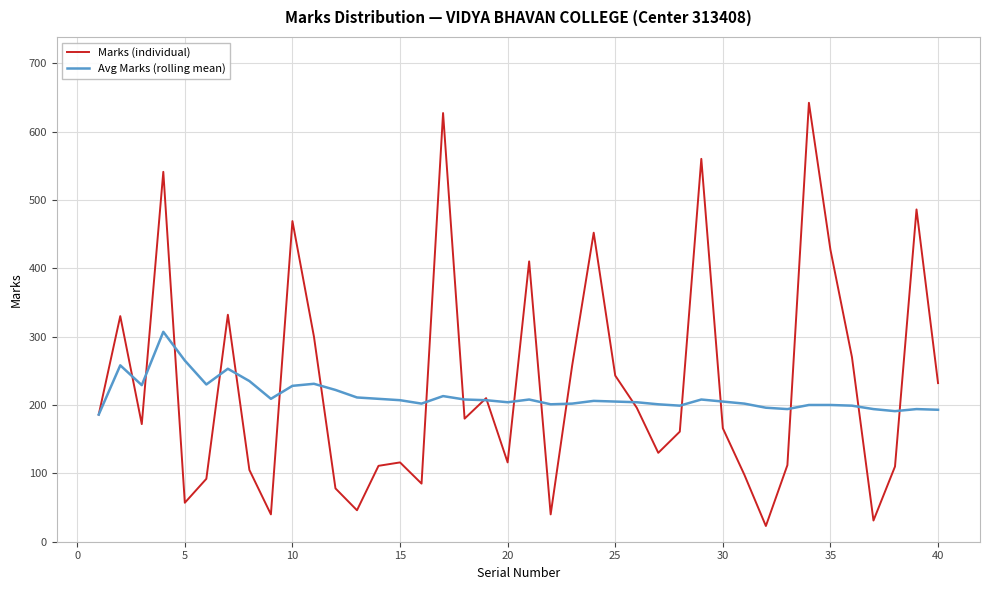

Which series has the largest range (max minus min)?

Marks (individual)